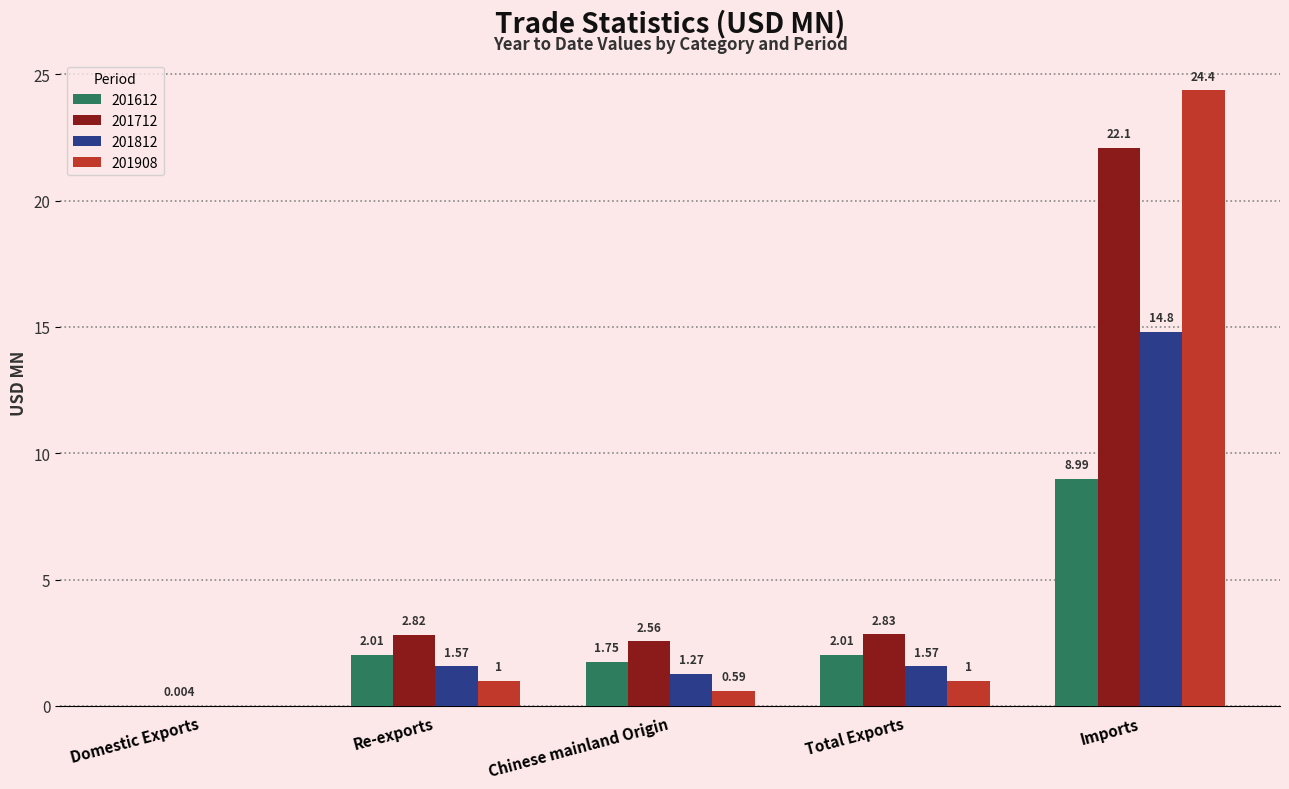

Is the value of 201908 at Domestic Exports greater than the value of 201712 at Imports?

No